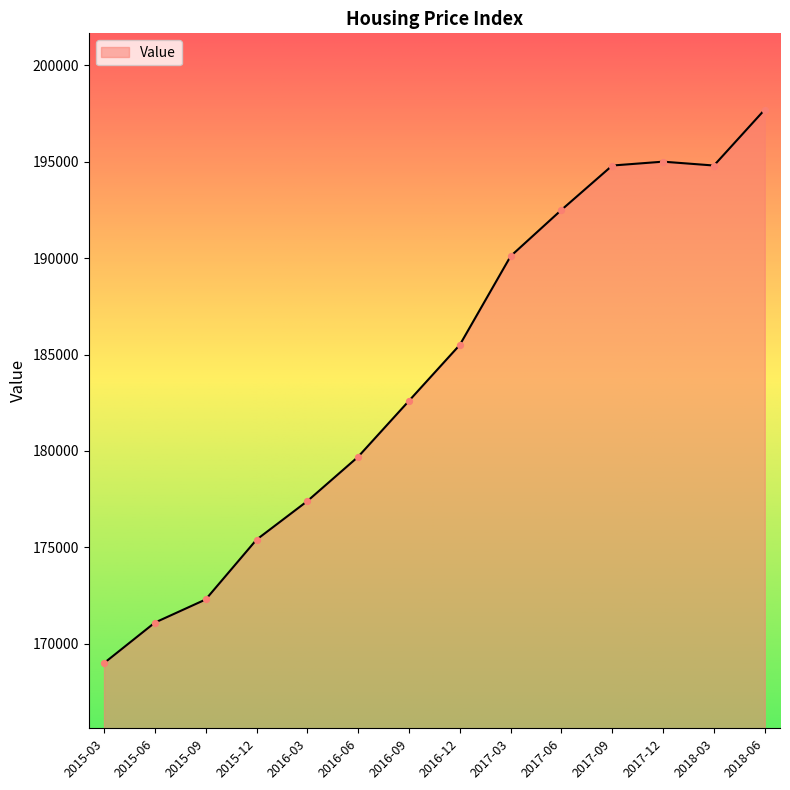

Approximately how many times larger is the value at 2017-09 compared to 2016-06?

1.1